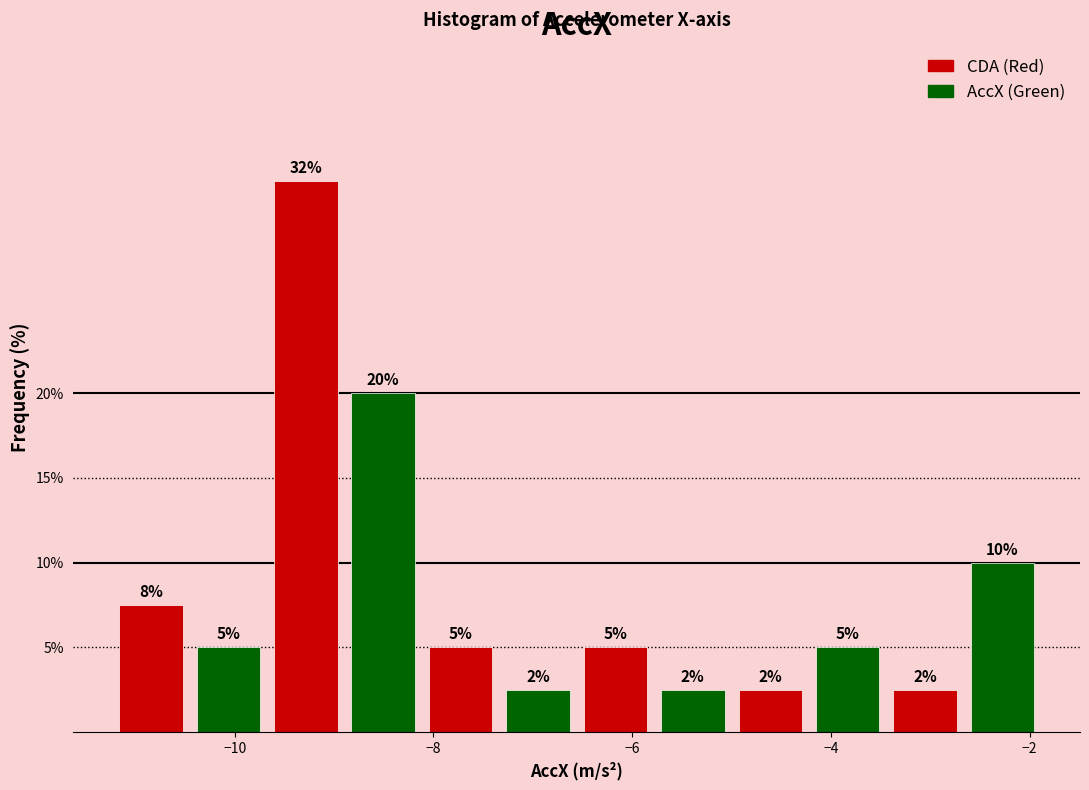

Read against the x-axis, roughly where is the centre of the tallest bar?

-9.2